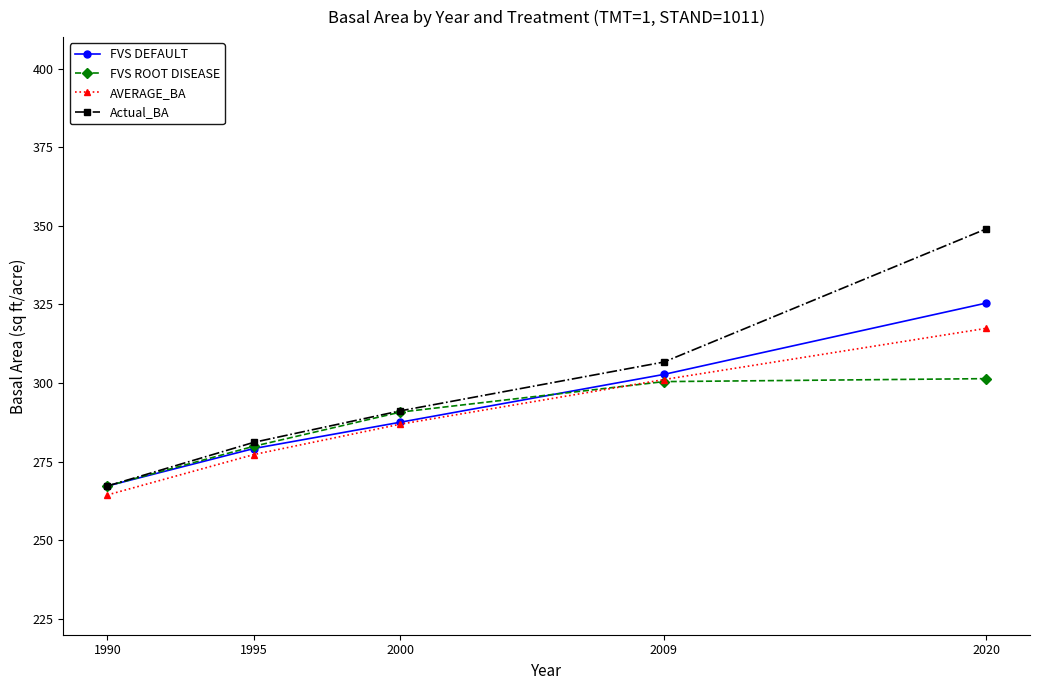

What is the sum of all AVERAGE_BA values?

1447.2